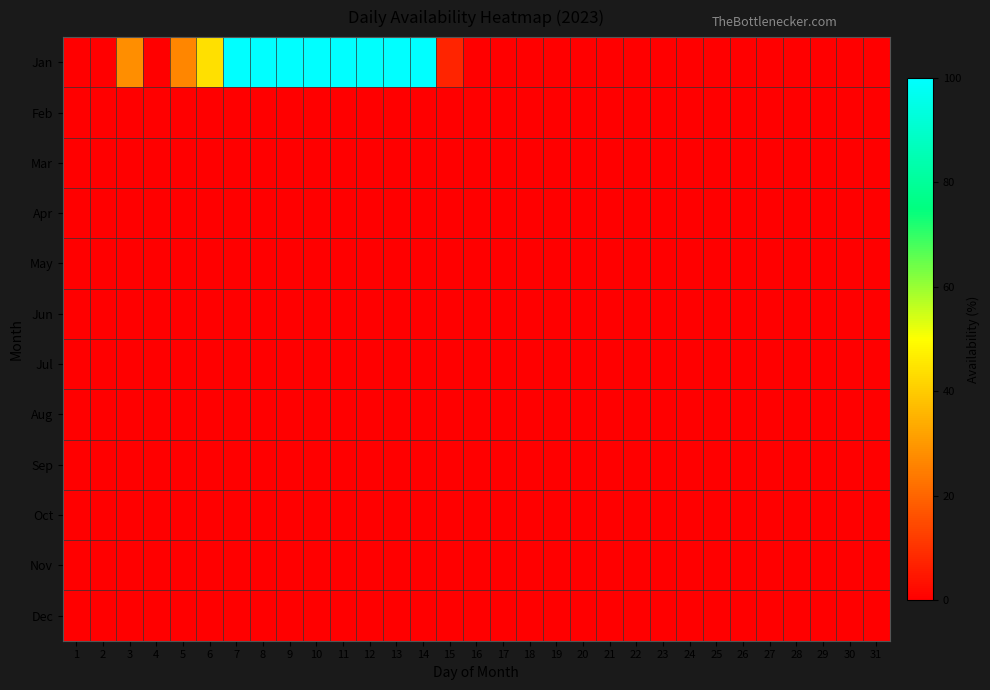

At how many categories does at least one series exceed 62?

8